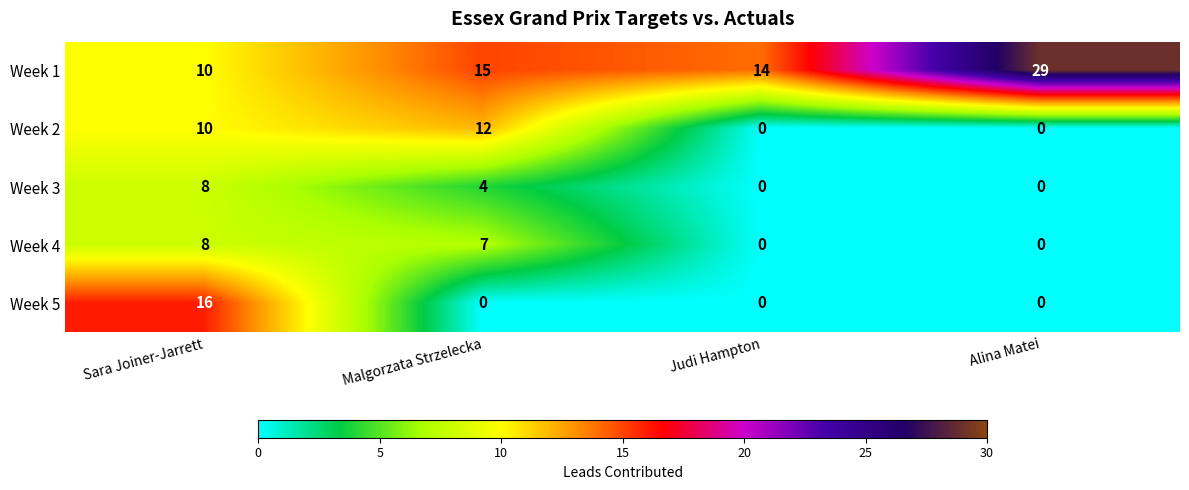

At which label does Week 4 first exceed 7?

Sara Joiner-Jarrett